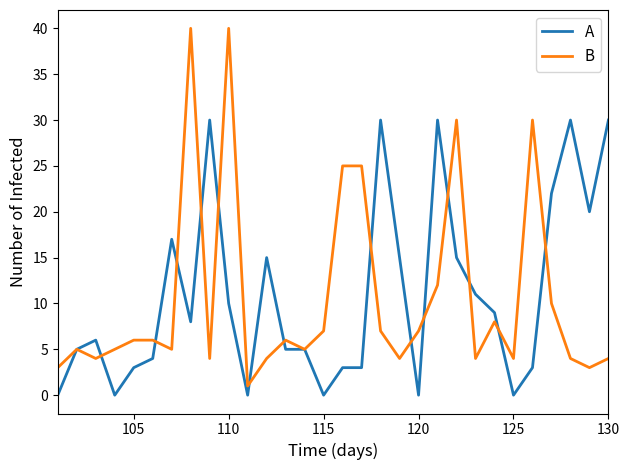

Which series has the largest range (max minus min)?

B